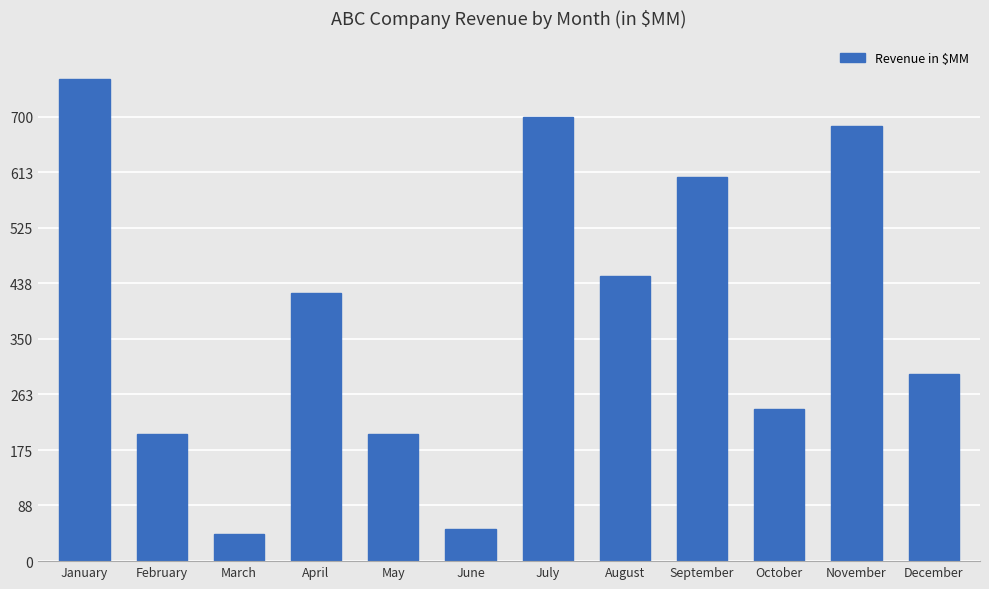

What is the difference between the maximum and minimum values?

717